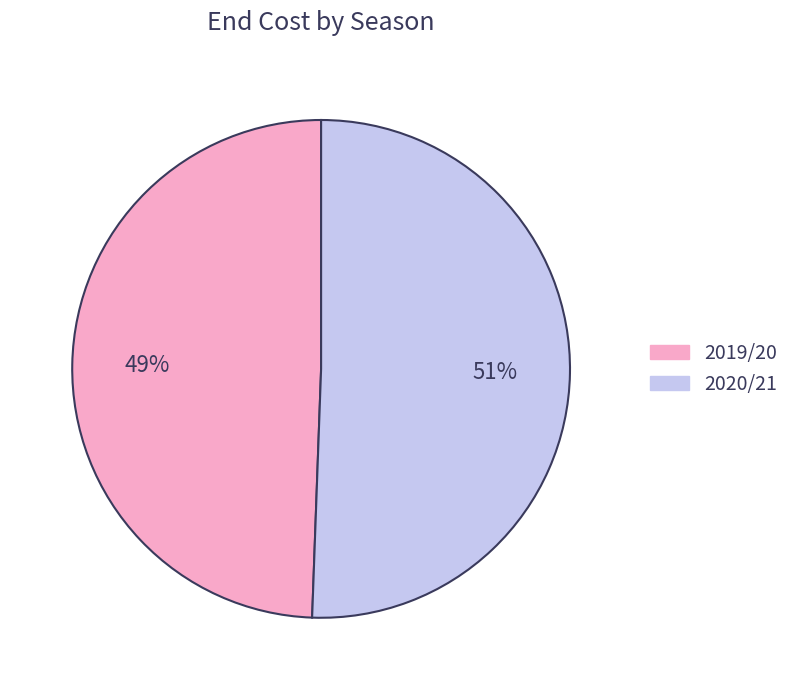

Is there a majority slice in this chart?

Yes